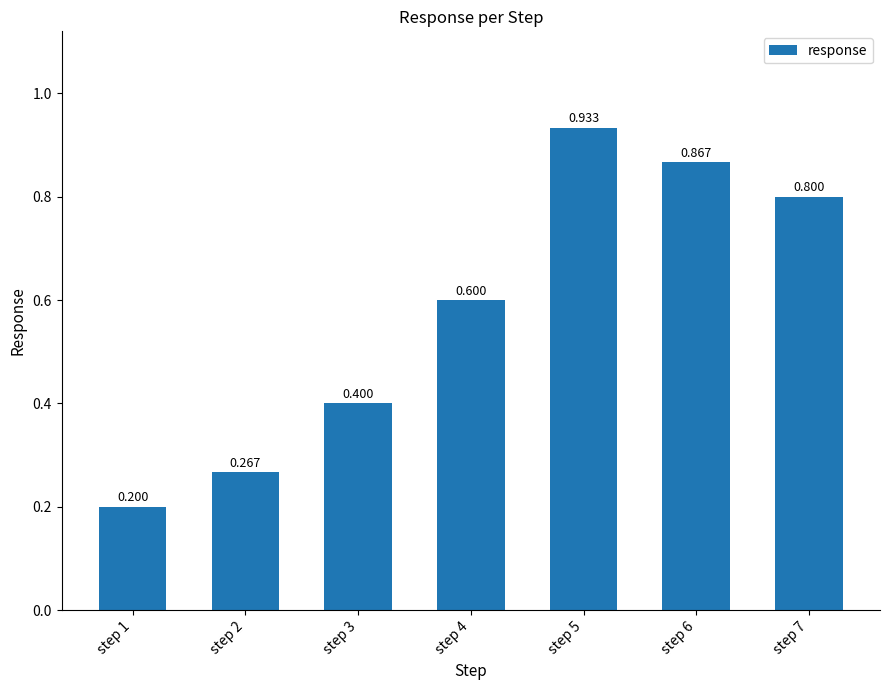

Is it true that the value at step 1 is 0.2?

True